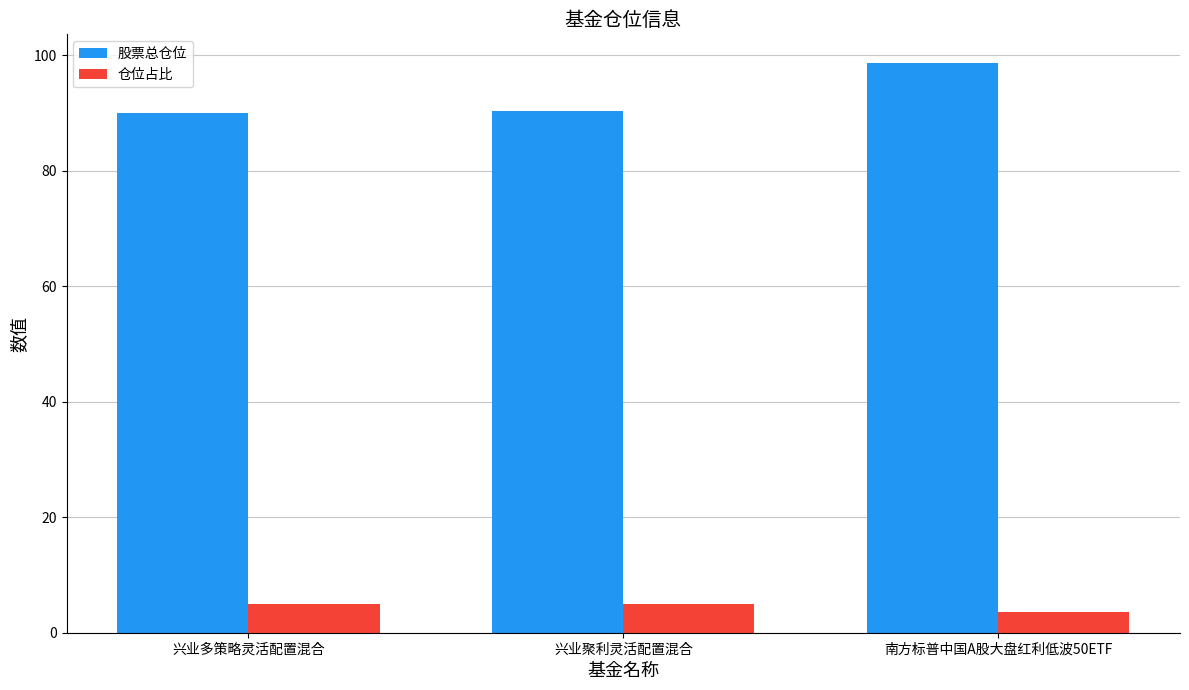

What are all the series names shown in the legend?

股票总仓位, 仓位占比